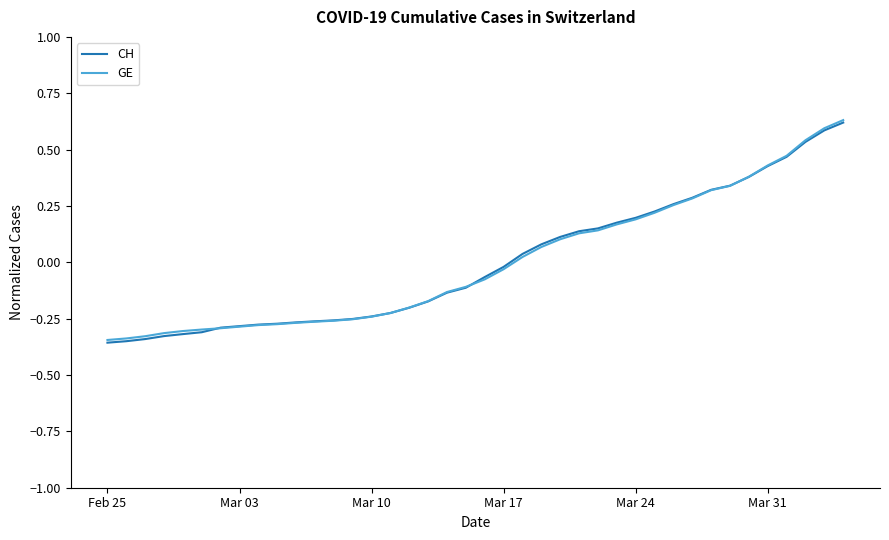

Does the chart have visible grid lines?

No